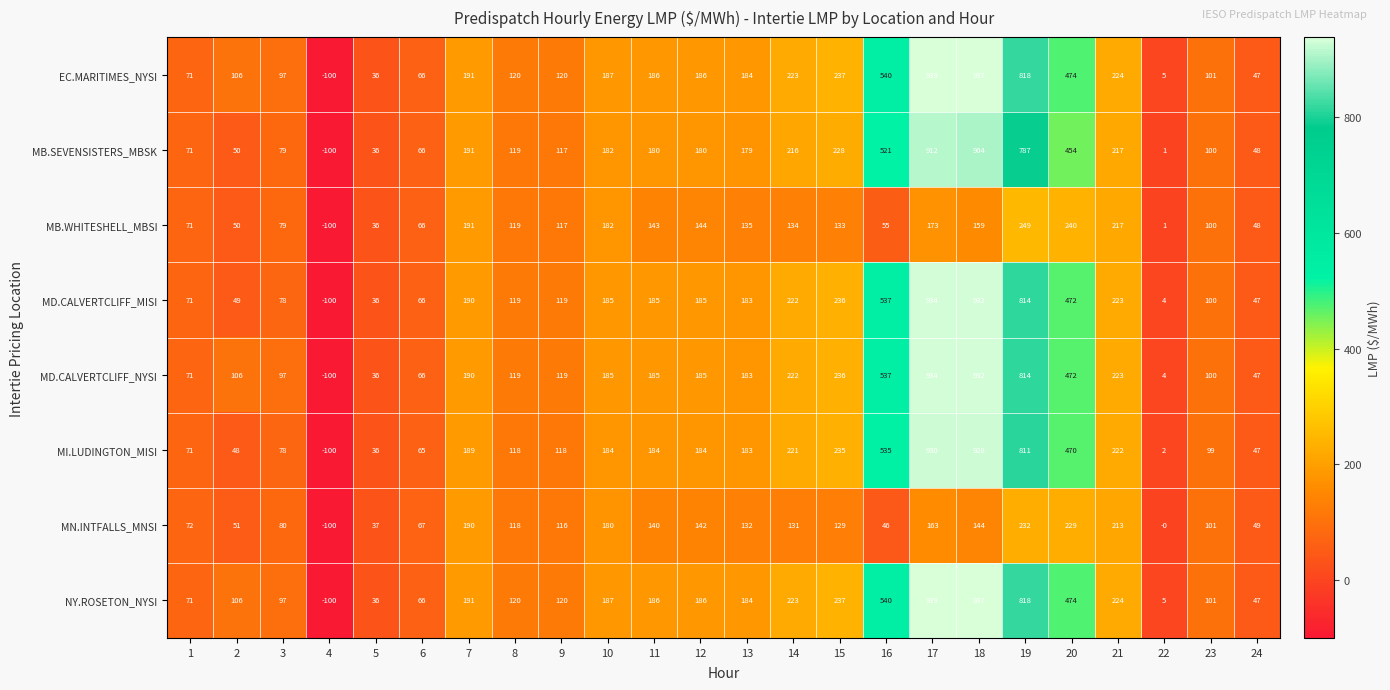

At how many categories does at least one series exceed 75?

18